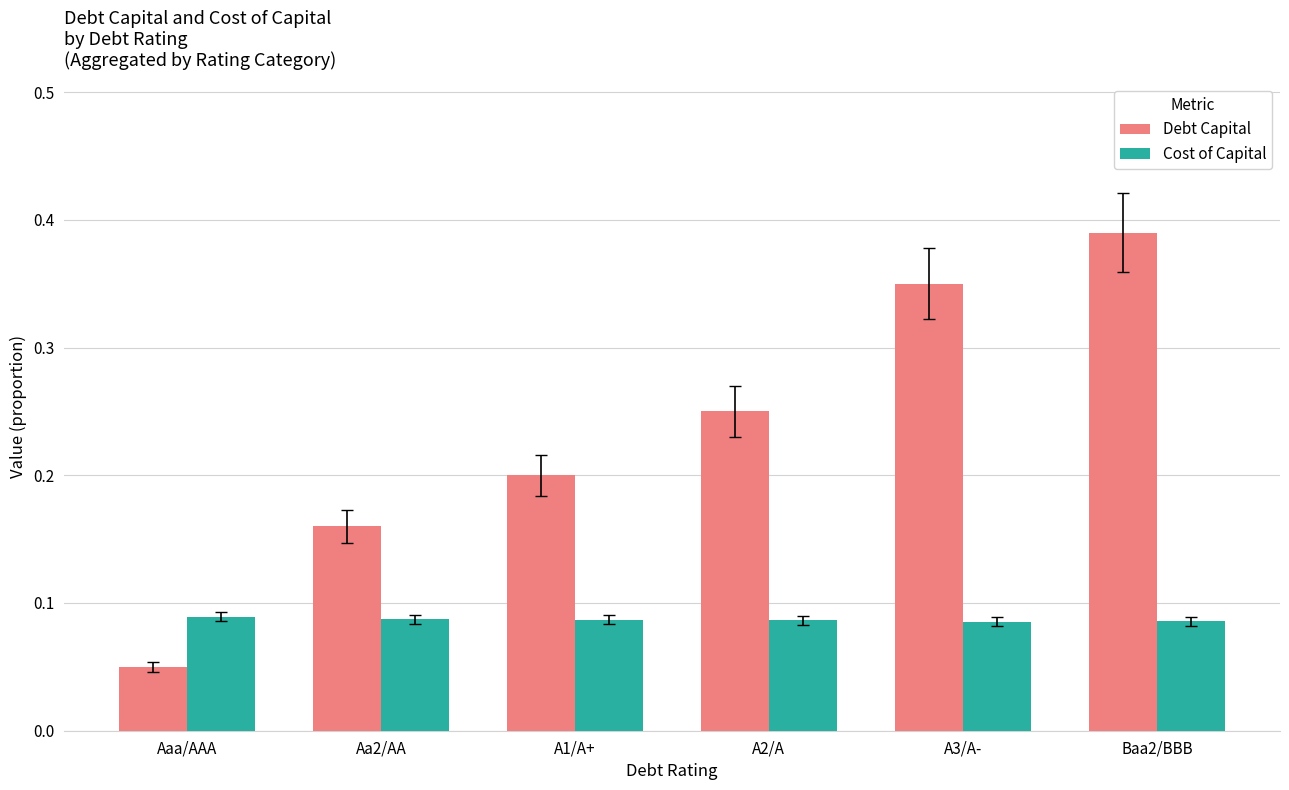

Which series has the largest total across all categories?

Debt Capital